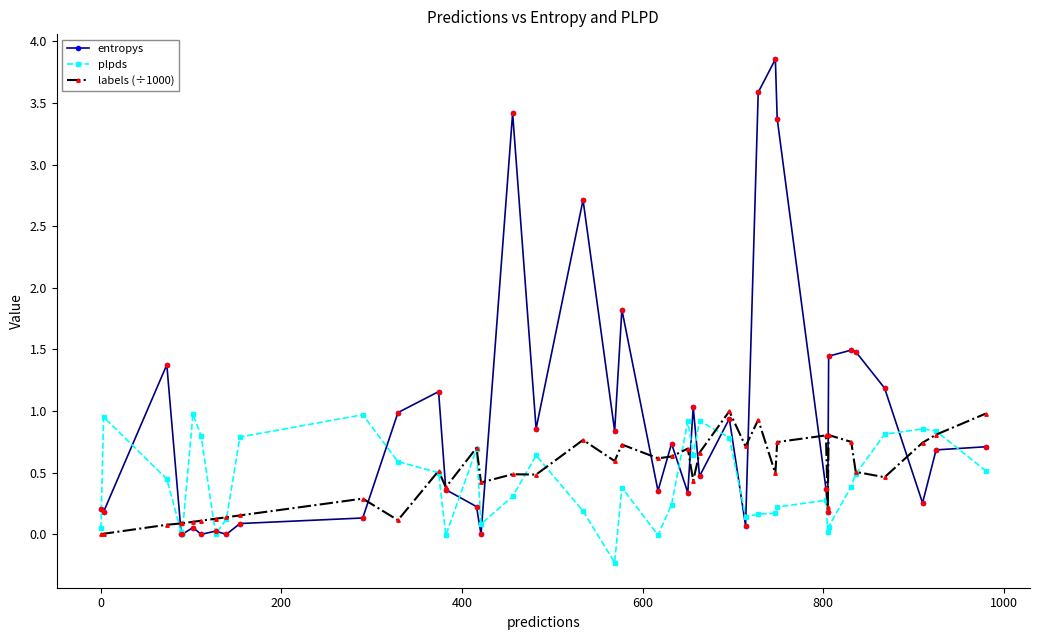

What are all the series names shown in the legend?

entropys, plpds, labels (÷1000)